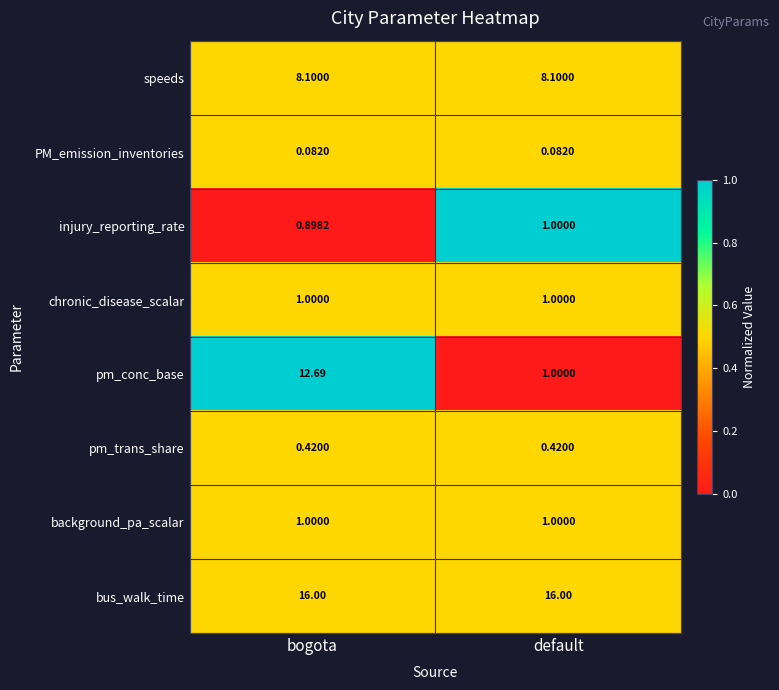

Which series has the widest spread of values?

pm_conc_base